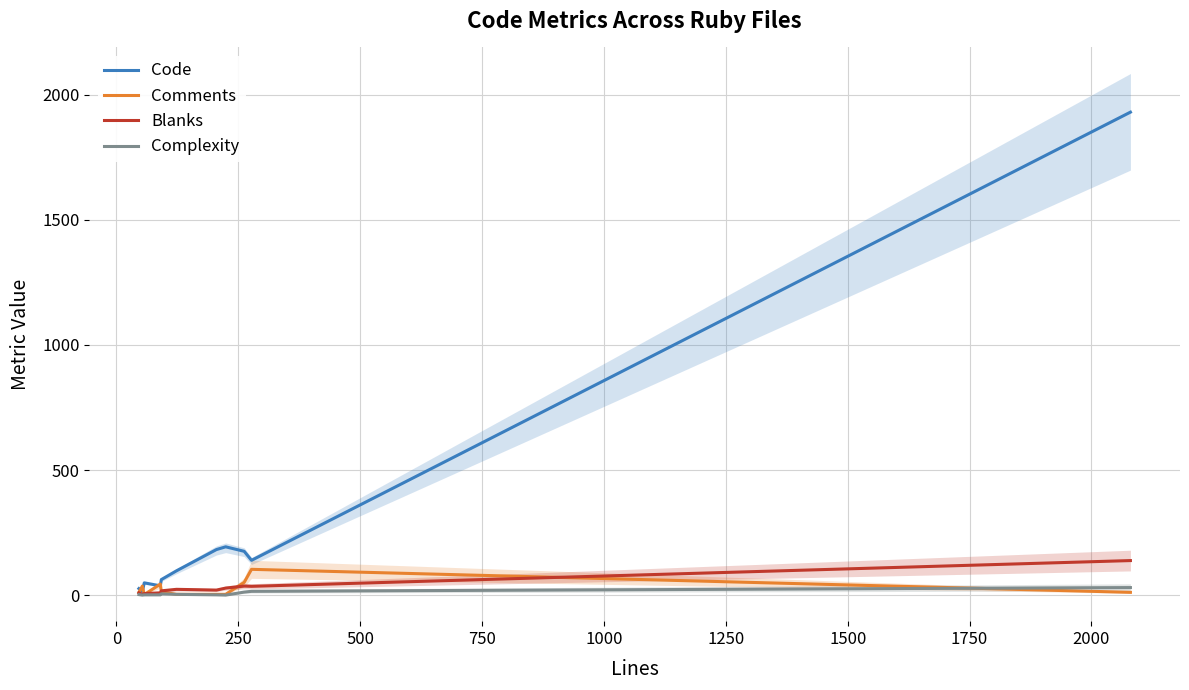

Which series has the largest total across all categories?

Code